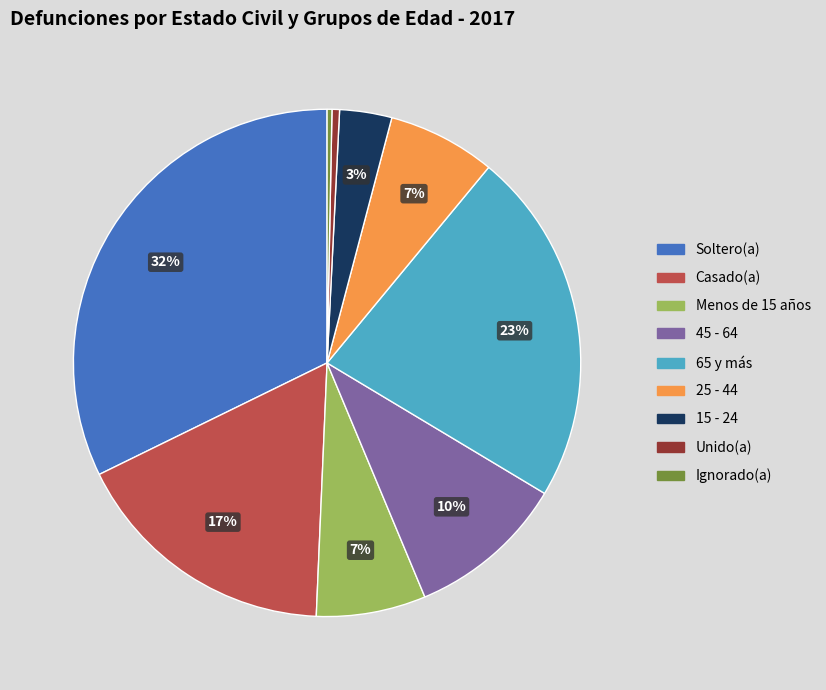

Count the number of slices in the pie.

9